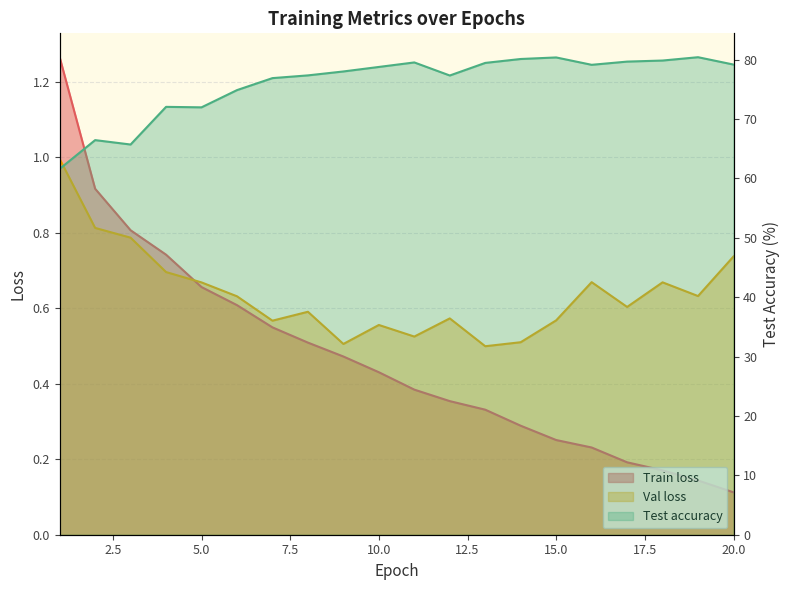

Is it true that Train loss equals 0.3 at 14?

True